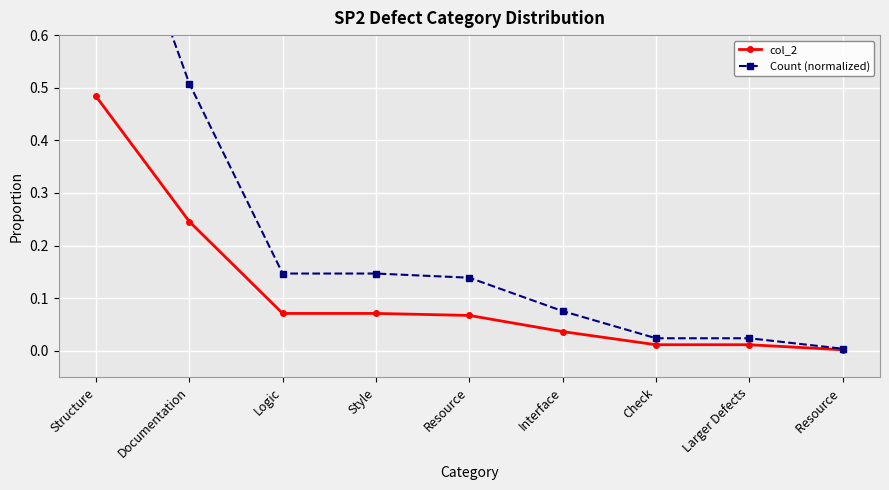

What is the average value of the col_2 series?

0.1